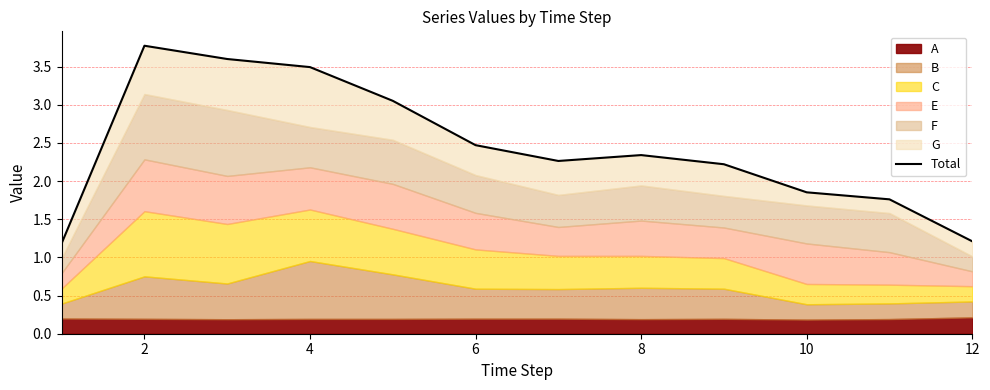

The value at 2 is 3.8. True or false?

True